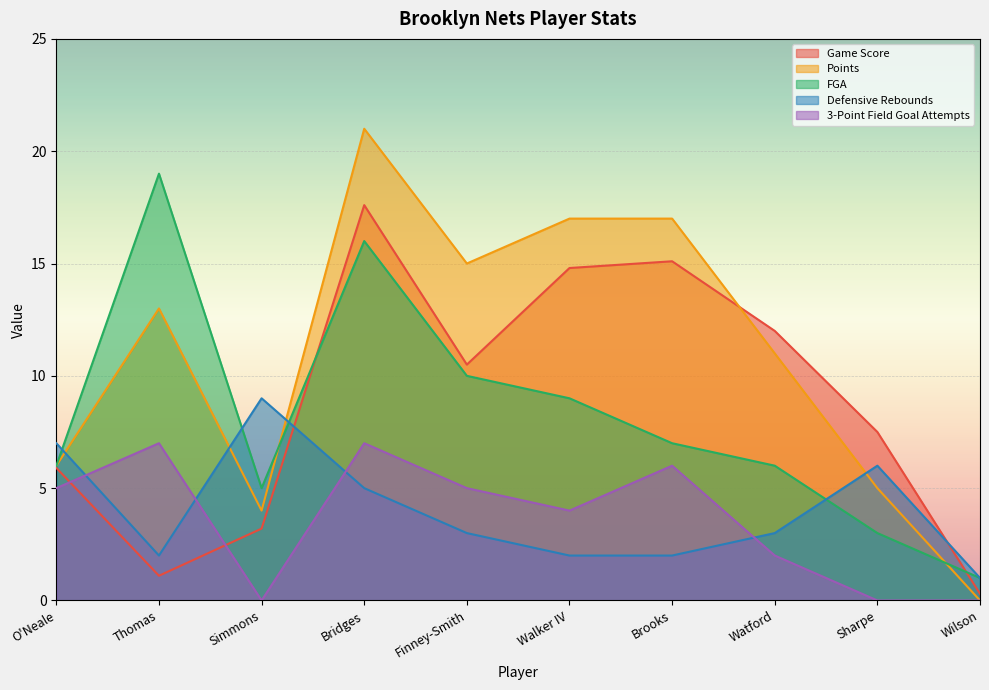

At how many categories does at least one series exceed 19?

1